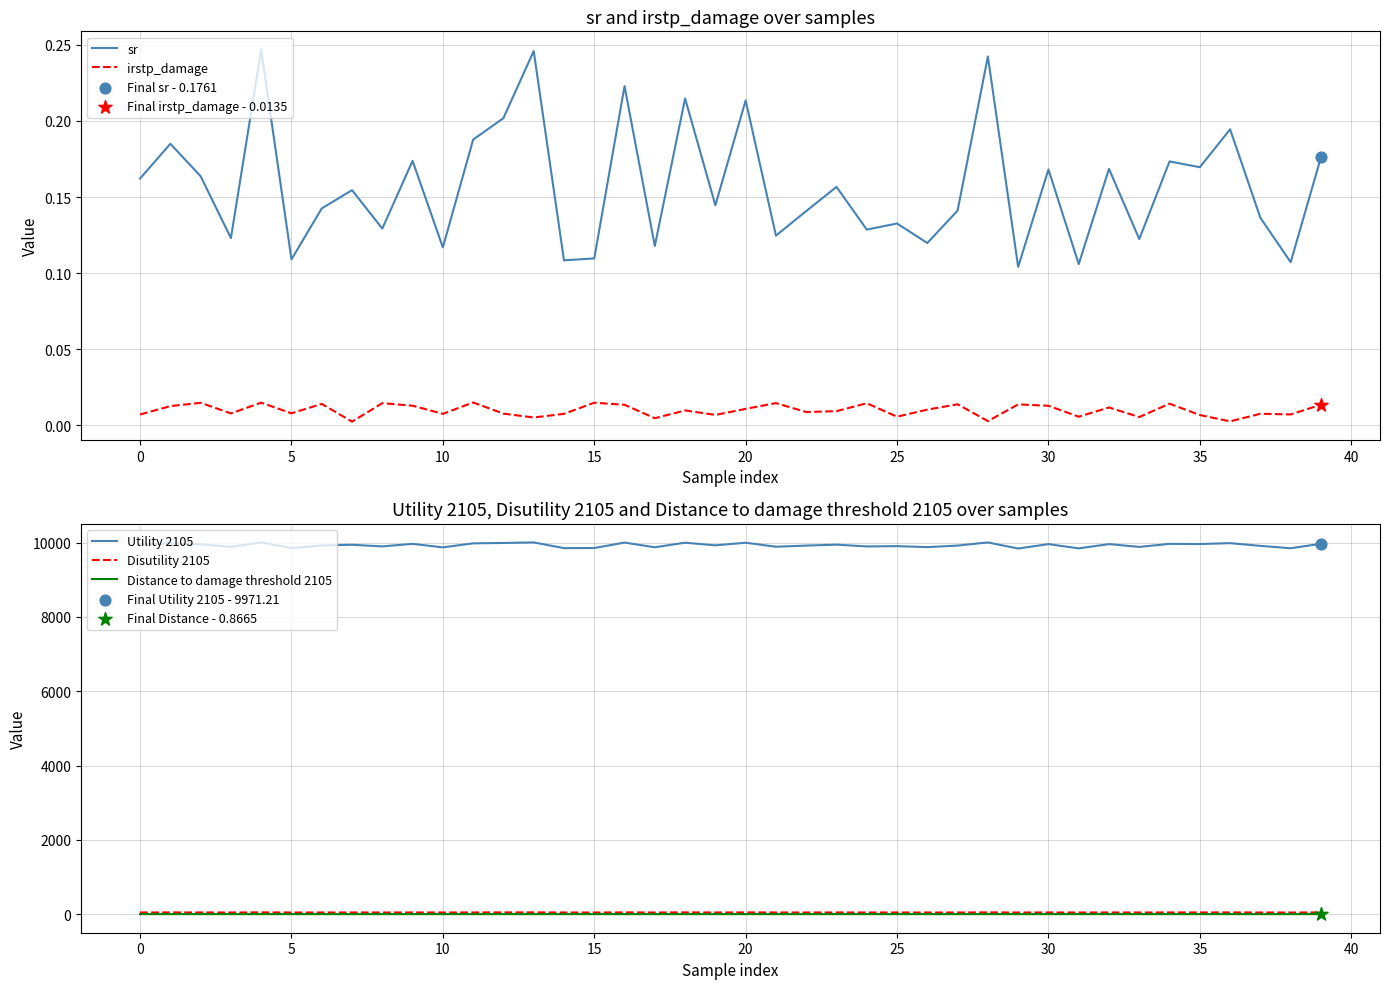

True or false: Distance to damage threshold 2105 and Utility 2105 cross at least once.

False